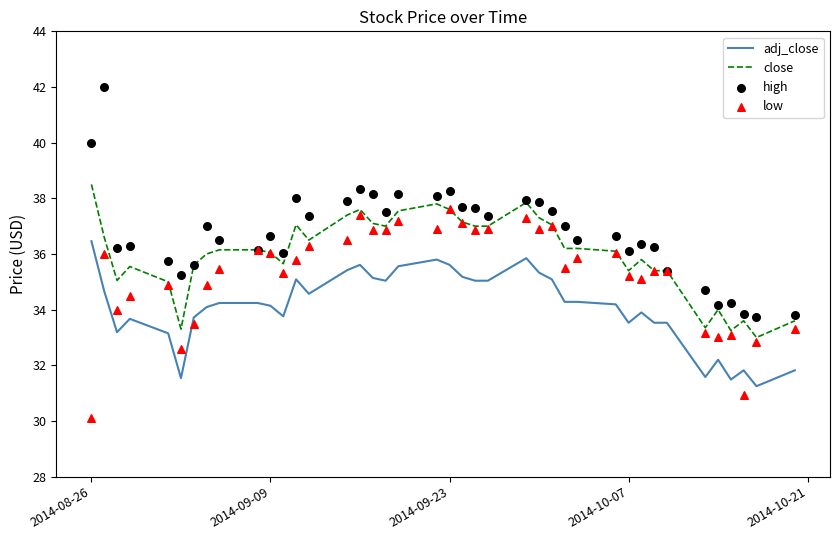

Which series contains the highest Y value?

high